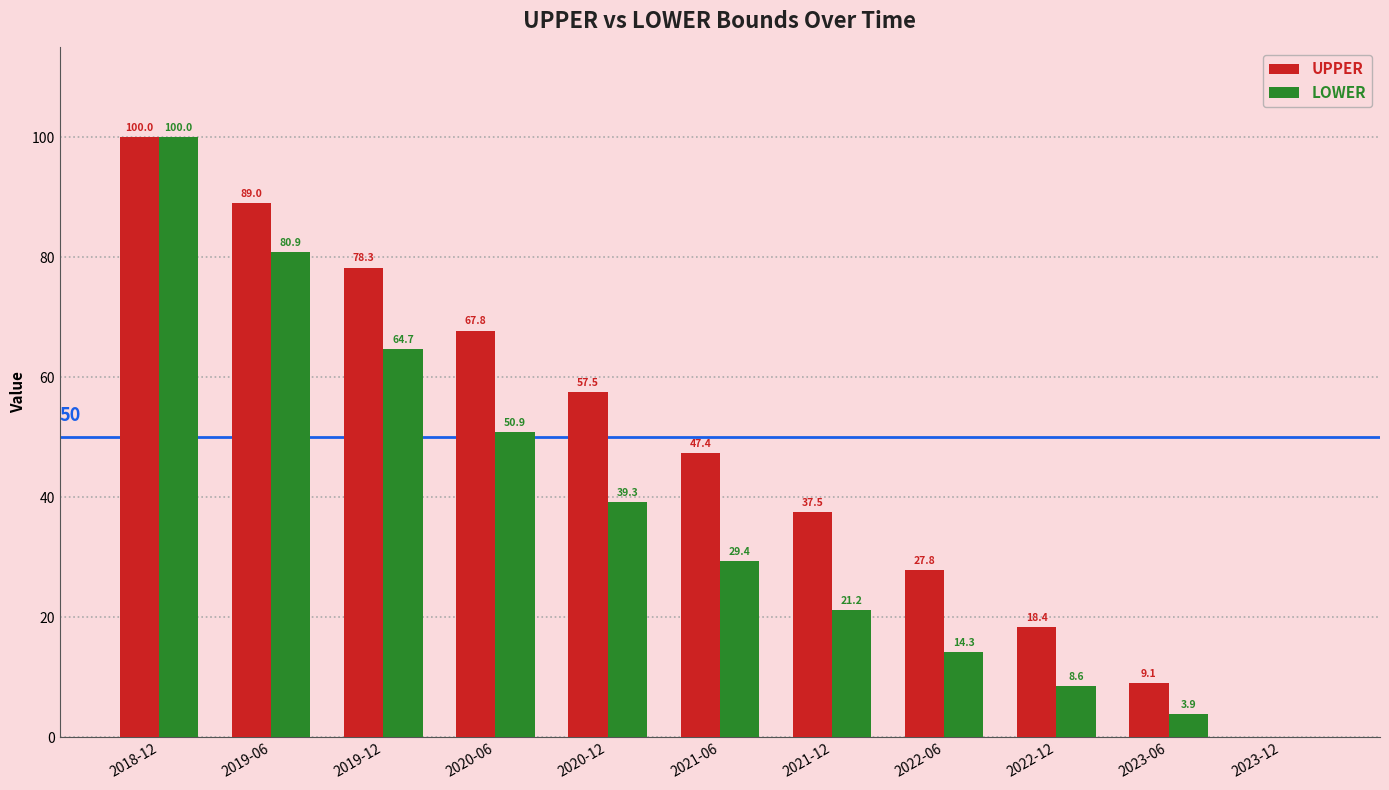

Reading left to right, list all the values displayed in this chart.

UPPER: 100.0	89.0	78.3	67.8	57.5	47.4	37.5	27.8	18.4	9.1	0.0
LOWER: 100.0	80.9	64.7	50.9	39.3	29.4	21.2	14.3	8.6	3.9	0.0